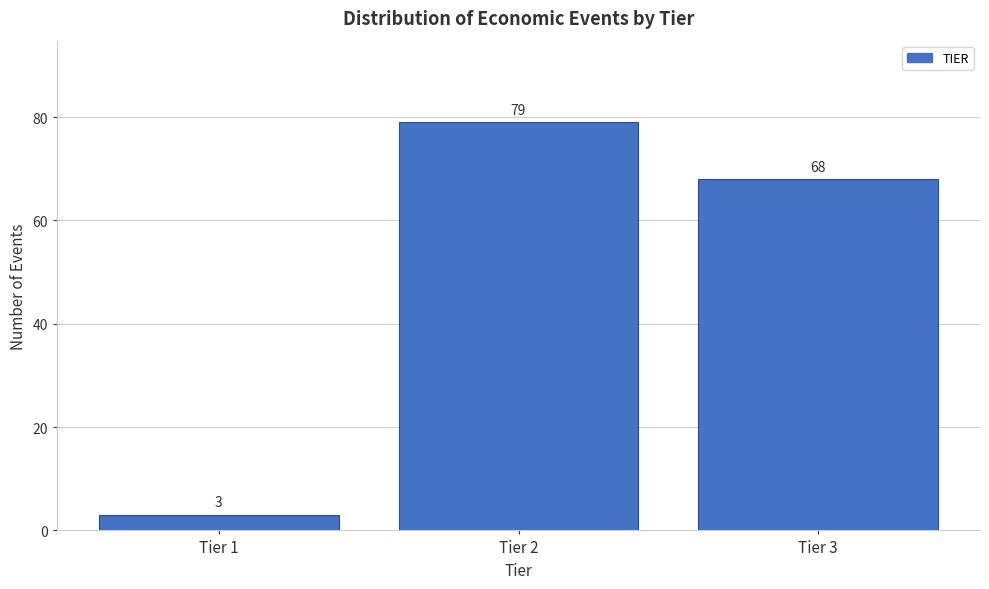

Reading left to right, extract all data points from this chart.

3	79	68